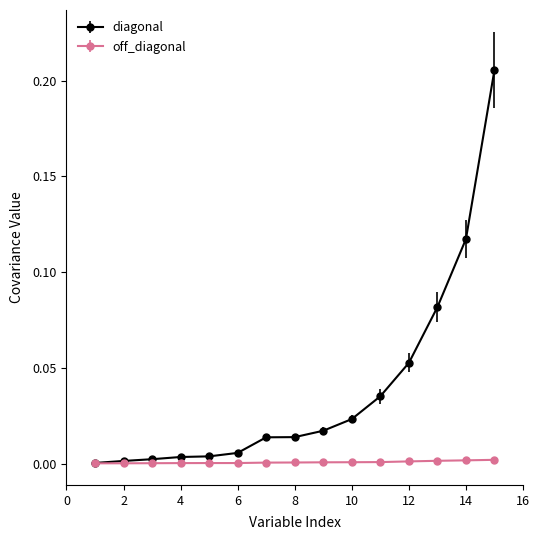

Which series has the widest spread of values?

diagonal